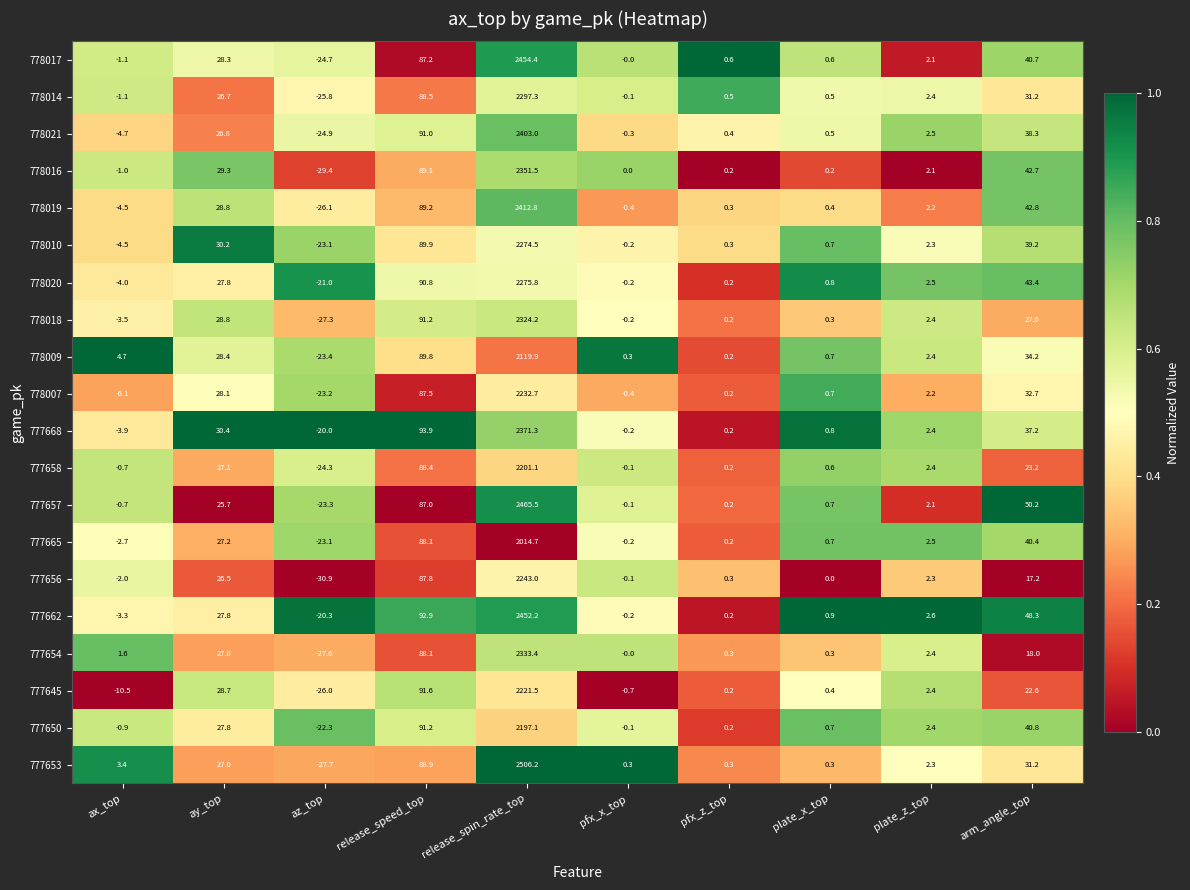

What is the difference between the second highest and second lowest values in the 778010 series?

94.4